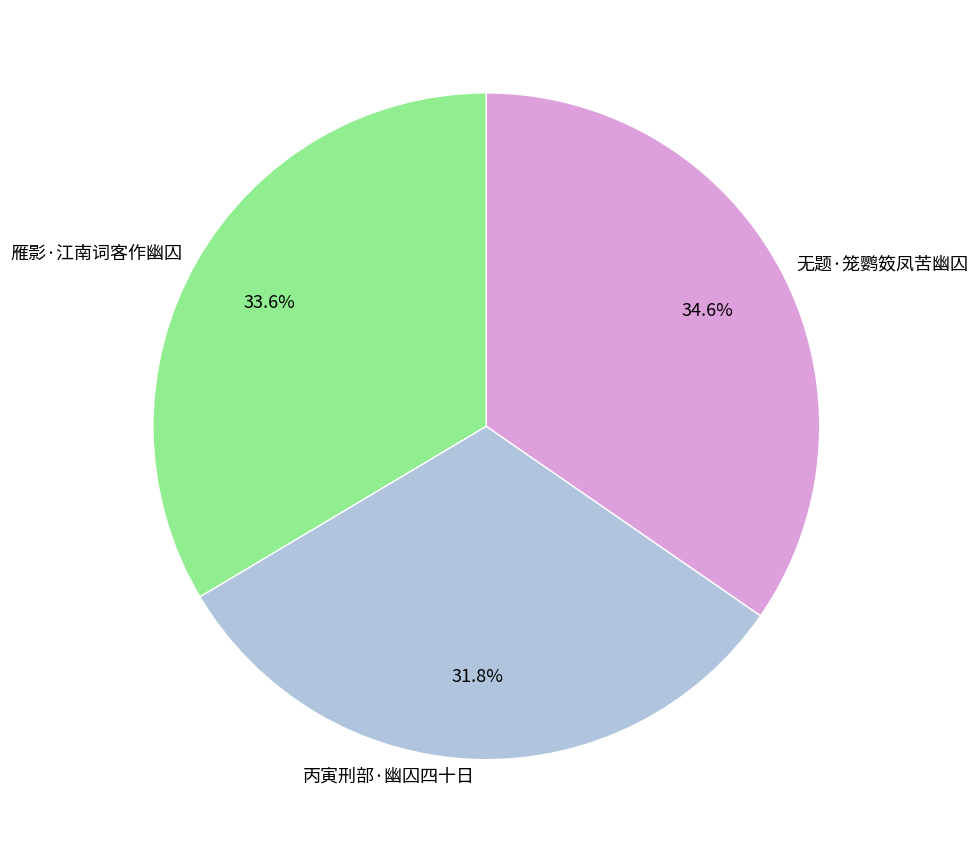

The 雁影·江南词客作幽囚 slice represents 20% of the pie. True or false?

False